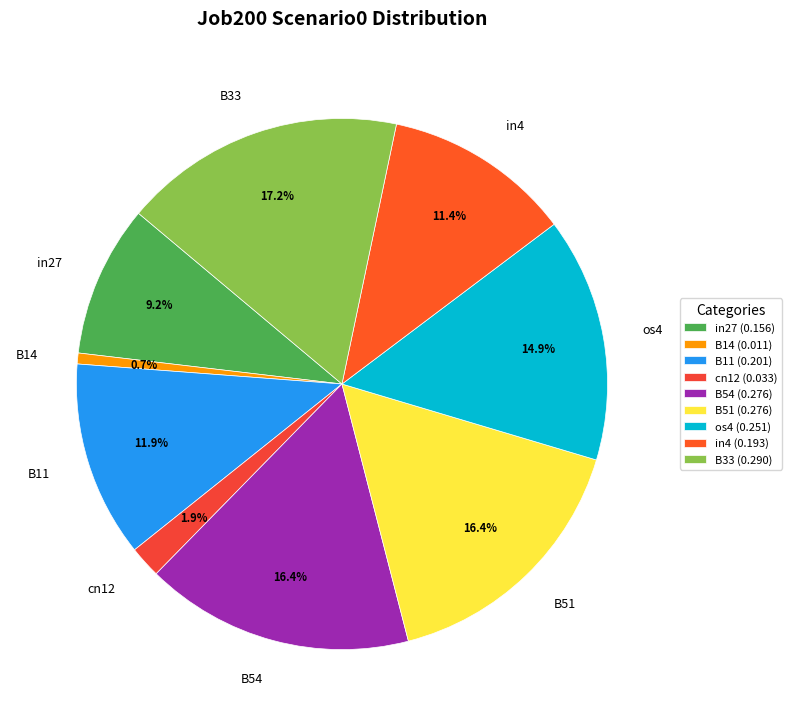

To the nearest percent, what is the average slice percentage?

11%